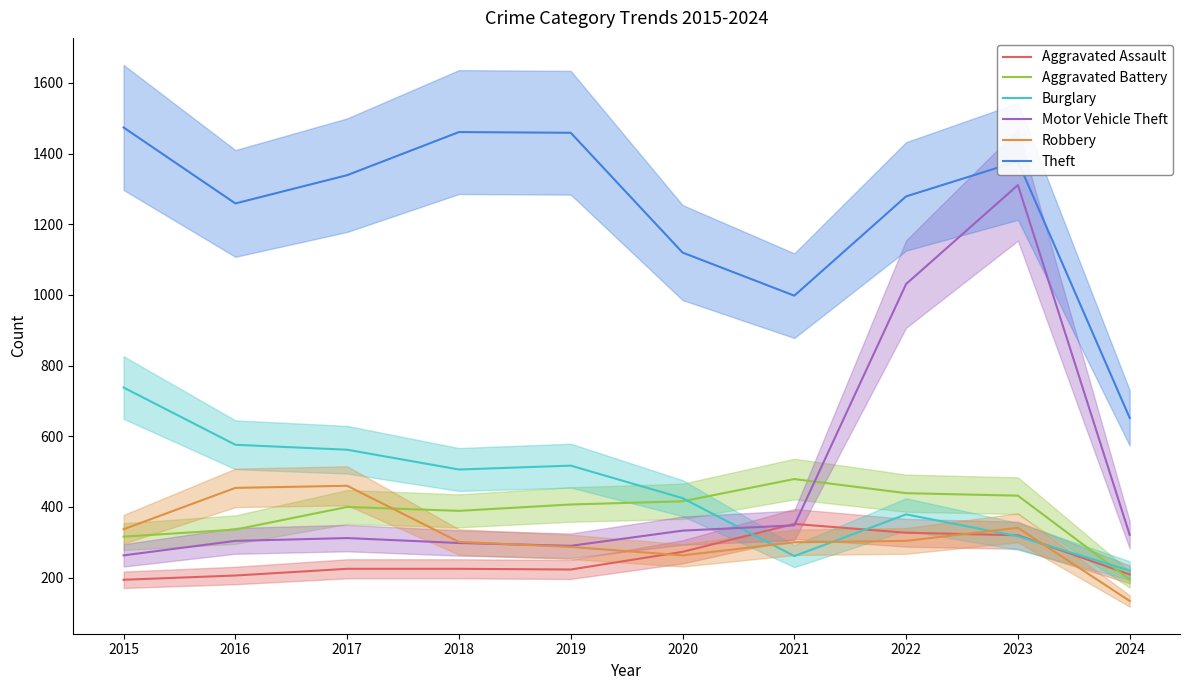

Between 2018 and 2019, which series saw the biggest shift?

Aggravated Battery